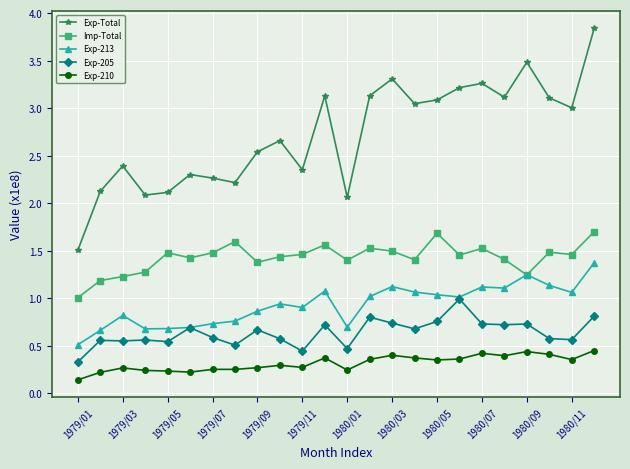

Which series has the largest range (max minus min)?

Exp-Total